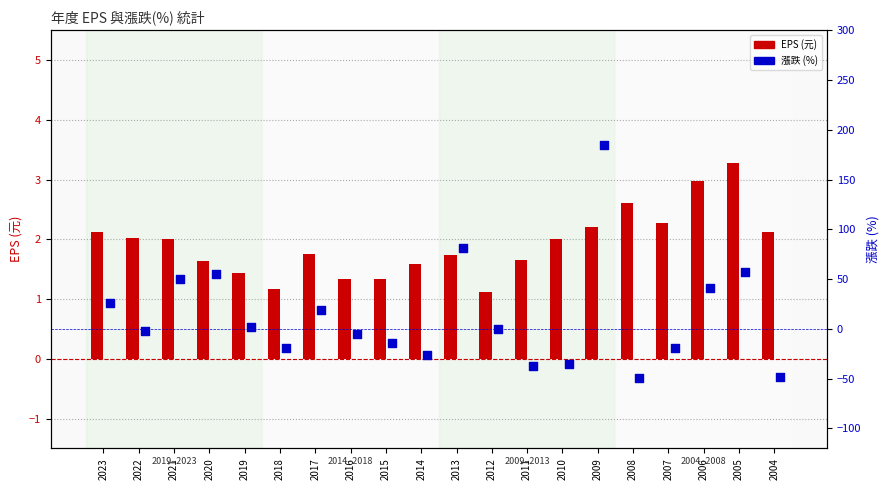

Which series has the largest total across all categories?

漲跌(%)